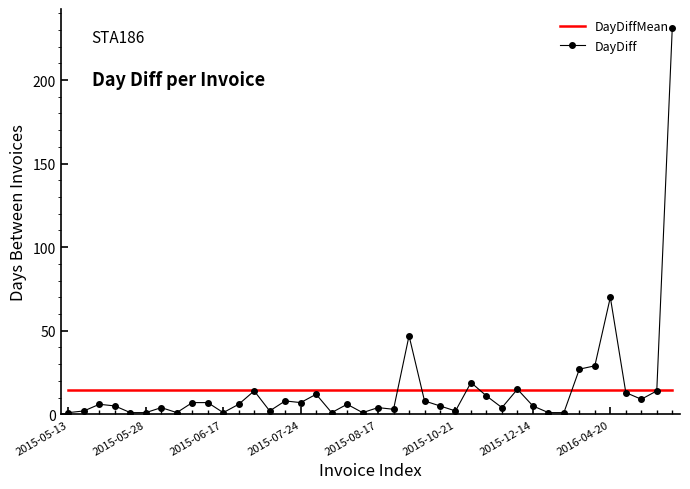

What is the highest value of the DayDiffMean series?

14.5